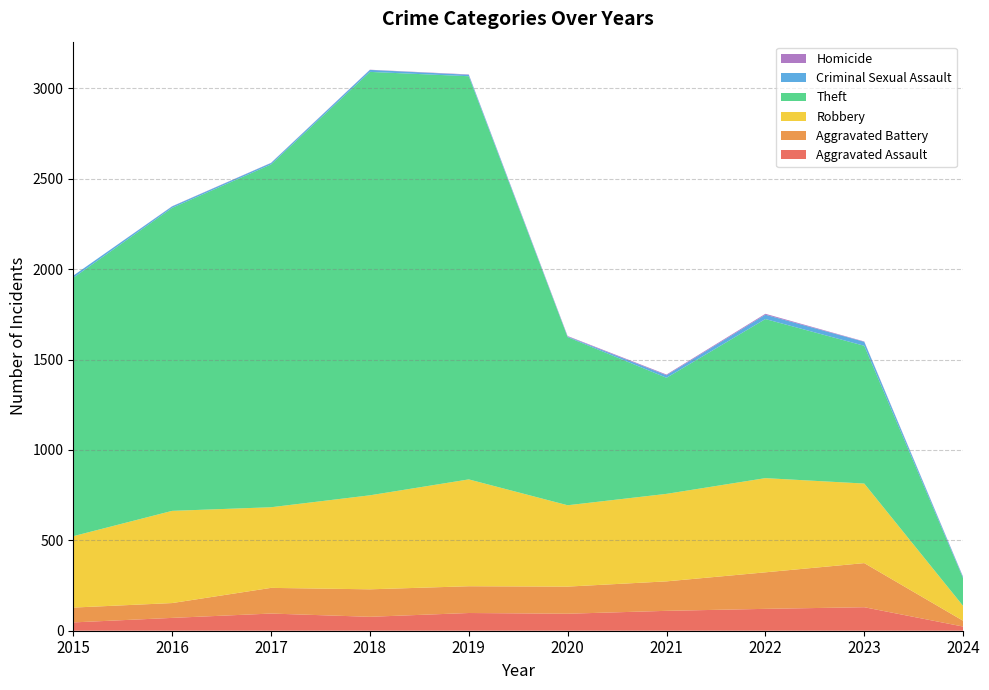

Reading left to right, extract all data points from this chart.

Aggravated Assault: 46	71	95	77	98	94	110	121	130	23
Aggravated Battery: 82	82	142	152	148	150	163	202	244	32
Robbery: 395	510	446	520	591	450	484	521	440	82
Theft: 1429	1676	1896	2342	2230	930	642	880	762	153
Criminal Sexual Assault: 12	8	8	11	8	3	14	24	22	6
Homicide: 0	1	1	1	2	3	4	5	2	2